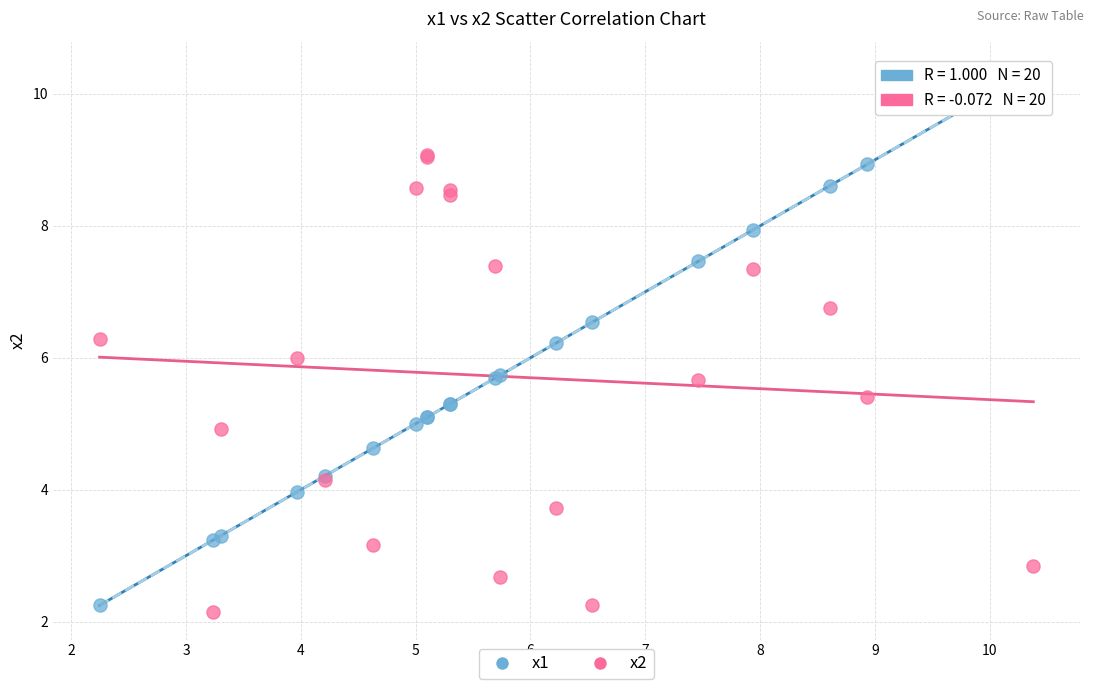

Which series contains the highest Y value?

x1